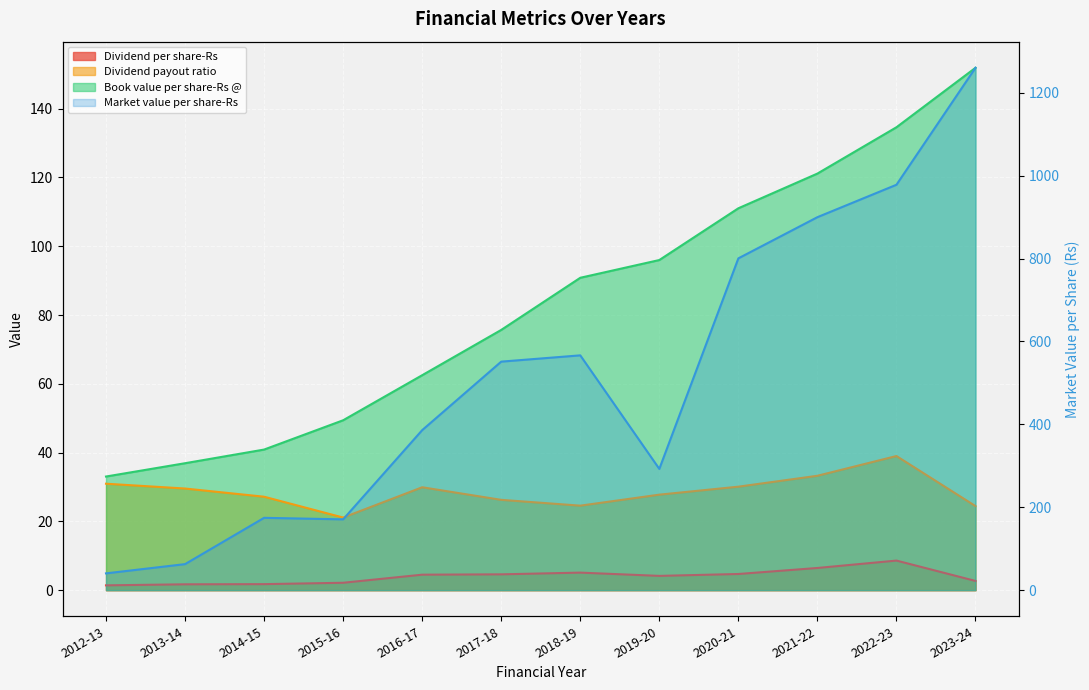

Reading left to right, extract all data points from this chart.

Dividend per share-Rs: 1.4	1.7	1.8	2.1	4.5	4.6	5.1	4.2	4.7	6.5	8.6	2.7
Dividend payout ratio: 30.9	29.6	27.2	21.1	29.9	26.3	24.6	27.8	30.1	33.3	39.0	24.4
Book value per share-Rs @: 33.0	36.9	40.9	49.4	62.5	75.7	90.8	96.0	111.0	121.1	134.6	151.9
Market value per share-Rs: 40.5	62.8	174.5	170.8	386.0	551.3	566.5	292.5	800.5	899.8	978.0	1260.2